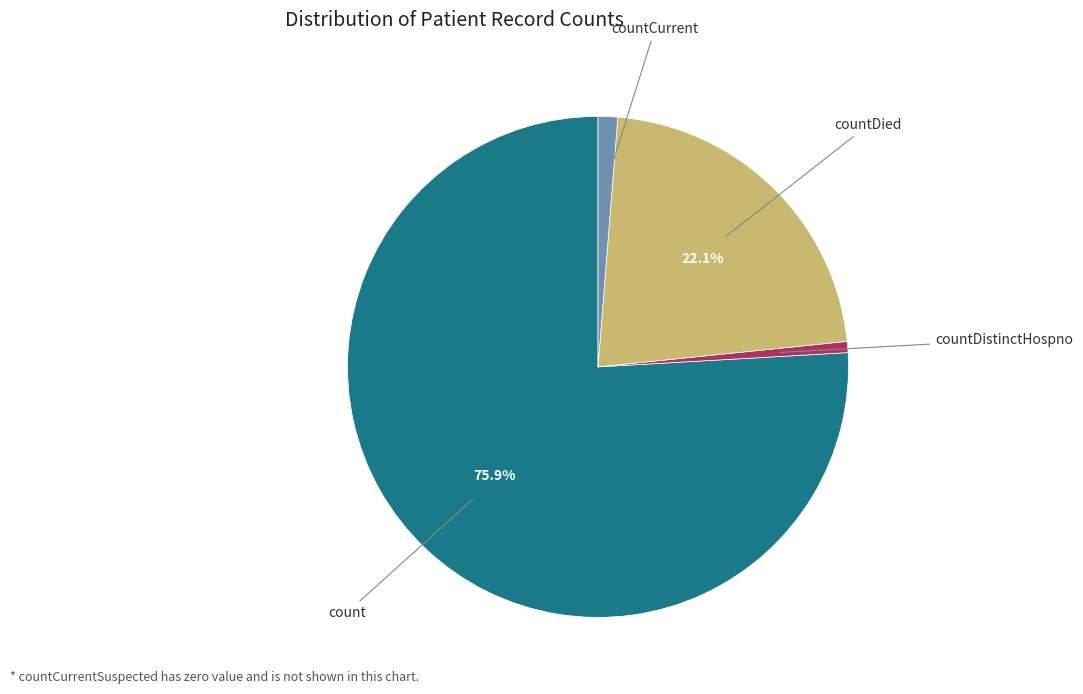

What is the largest slice in the pie chart?

count